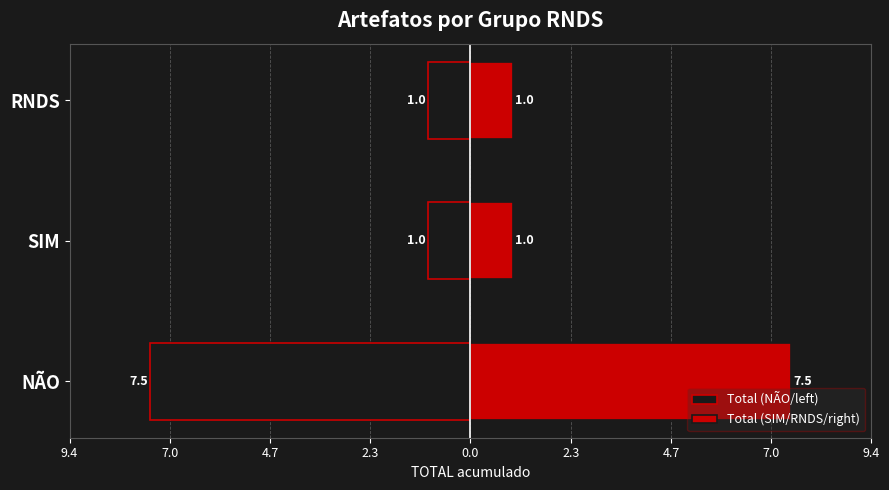

At how many categories does at least one series exceed -1?

3